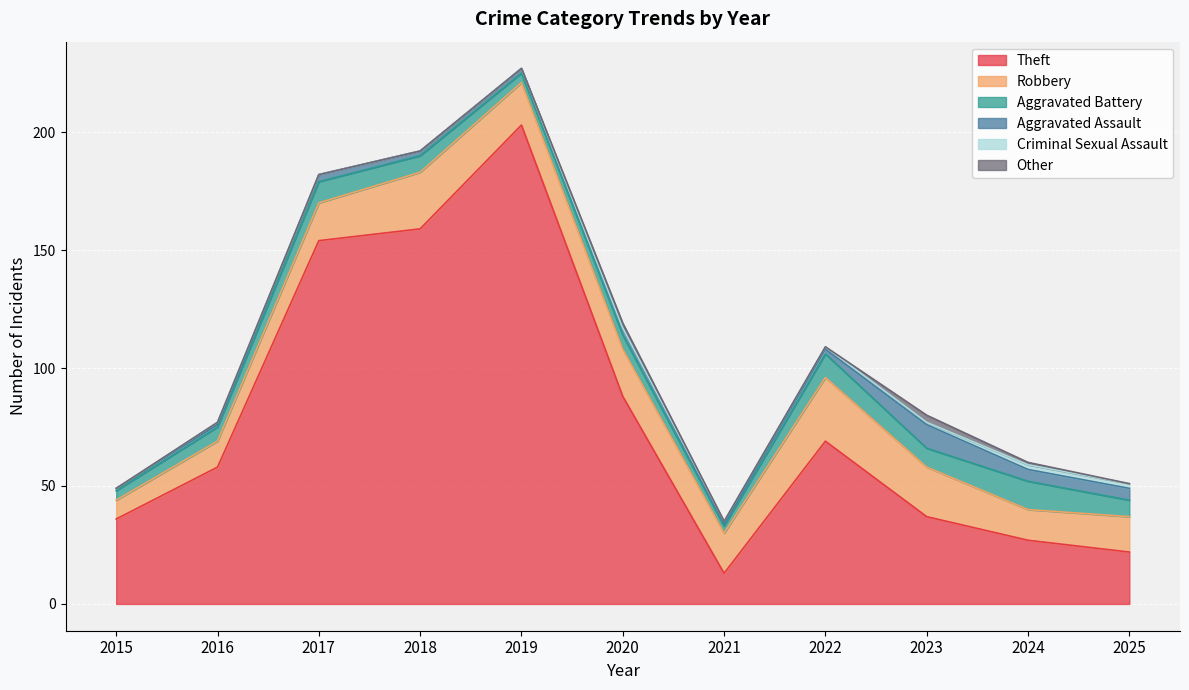

Reading left to right, what are all the values shown in this chart?

Theft: 2015=36	2016=58	2017=154	2018=159	2019=203	2020=88	2021=13	2022=69	2023=37	2024=27	2025=22
Robbery: 2015=8	2016=11	2017=16	2018=24	2019=18	2020=20	2021=17	2022=27	2023=21	2024=13	2025=15
Aggravated Battery: 2015=4	2016=6	2017=9	2018=7	2019=4	2020=6	2021=3	2022=10	2023=8	2024=12	2025=7
Aggravated Assault: 2015=1	2016=1	2017=3	2018=2	2019=2	2020=3	2021=1	2022=2	2023=10	2024=5	2025=5
Criminal Sexual Assault: 2015=0	2016=1	2017=0	2018=0	2019=0	2020=0	2021=1	2022=1	2023=1	2024=2	2025=2
Other: 2015=0	2016=0	2017=0	2018=0	2019=0	2020=2	2021=0	2022=0	2023=3	2024=1	2025=0